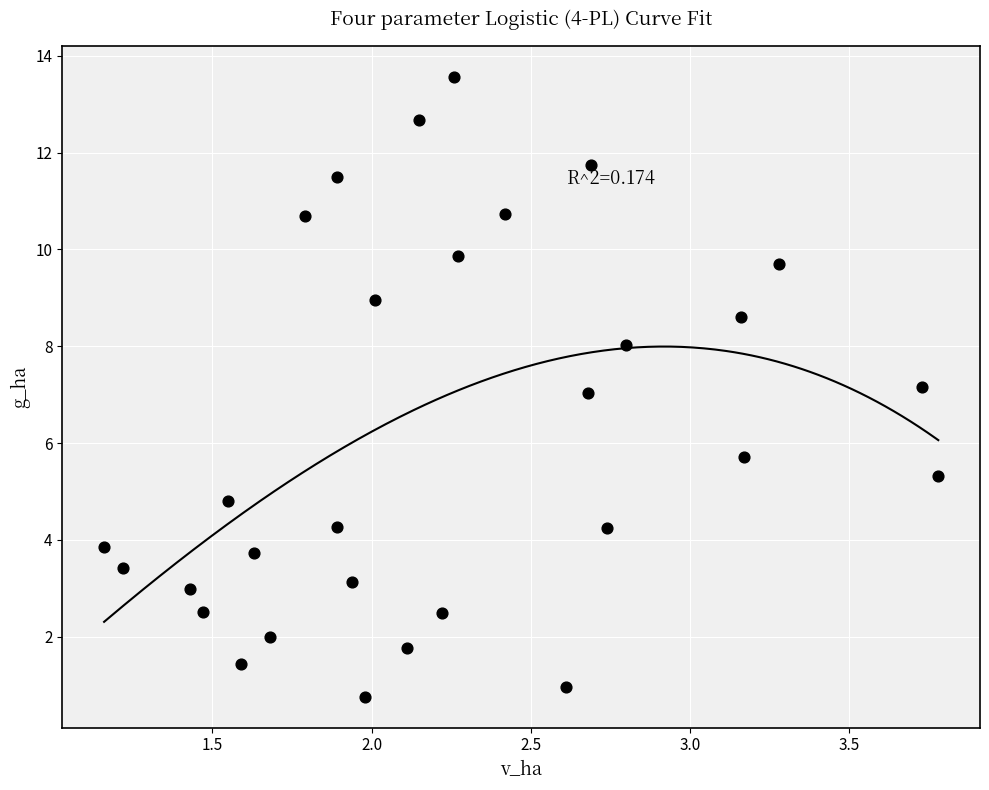

What is the range of X values (max minus min)?

2.6